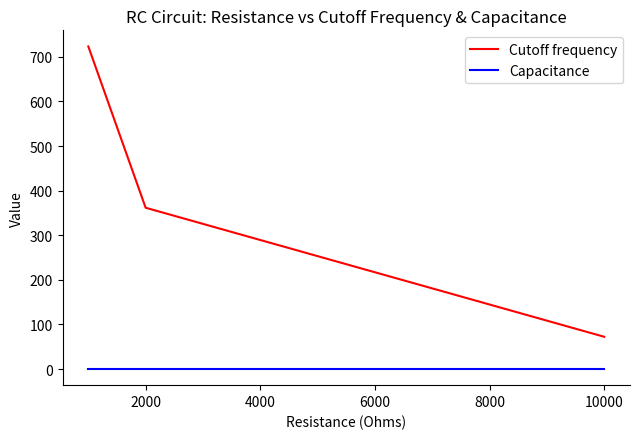

List the series in order of their overall mean, highest first.

Cutoff frequency, Capacitance